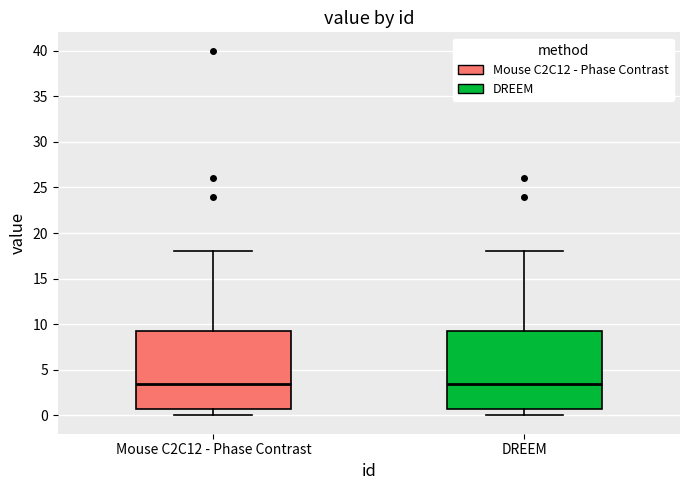

Reading left to right, read every box against the y-axis: the position of its median line, the range the box covers, and the ends of its whiskers. The values are not printed on the chart, so give them approximately, as read against the axis.

Mouse C2C12 - Phase Contrast: median 3.5, box 1.0 to 9.5, whiskers 0.0 to 18.0
DREEM: median 3.5, box 1.0 to 9.5, whiskers 0.0 to 18.0